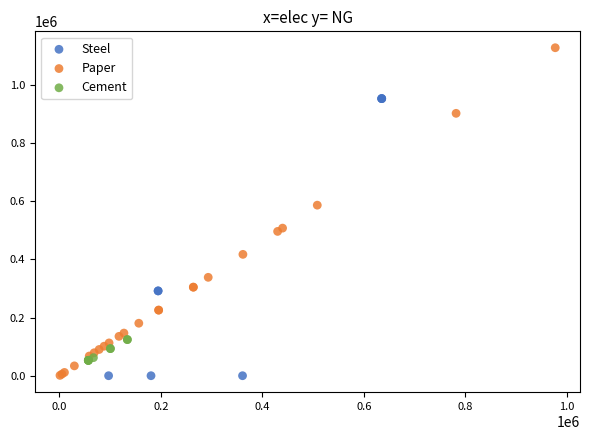

Which series contains the highest Y value?

Paper